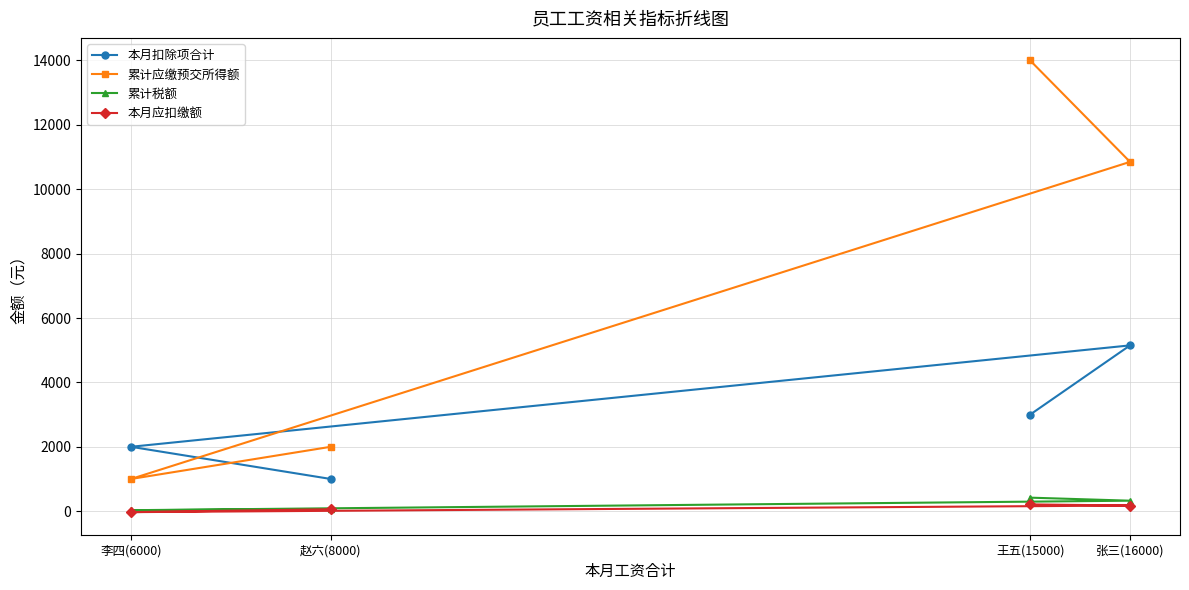

What is the spread (max minus min) of values at 王五(15000)?

13790.0